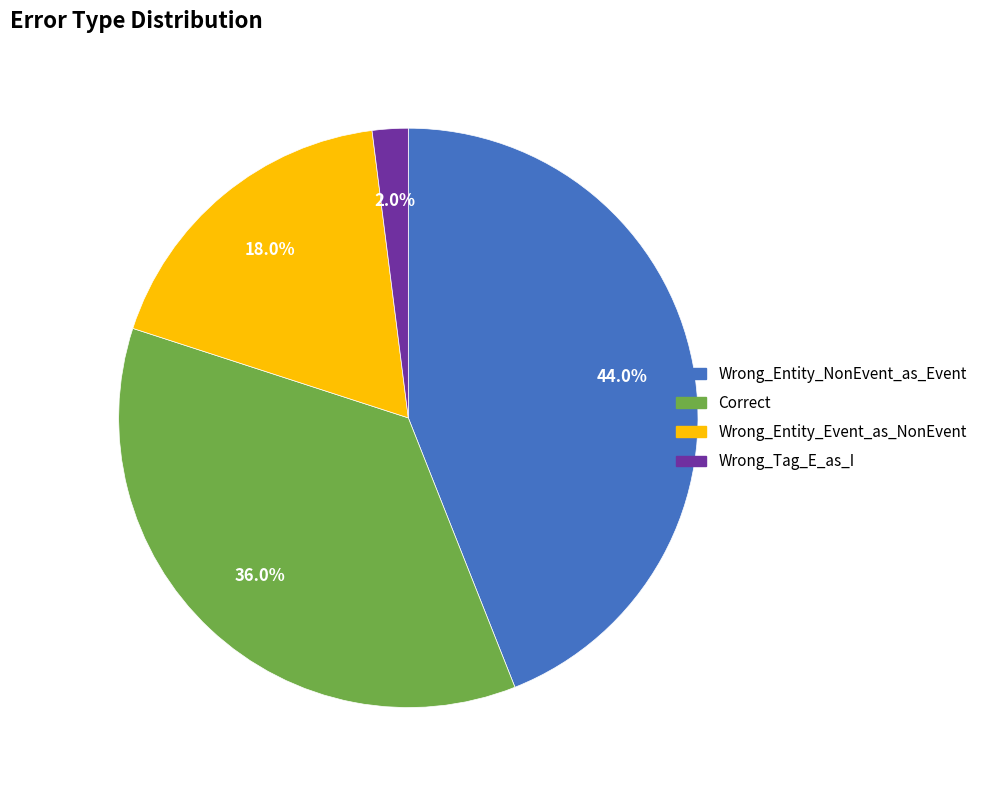

To the nearest percent, what is the average slice percentage?

25%